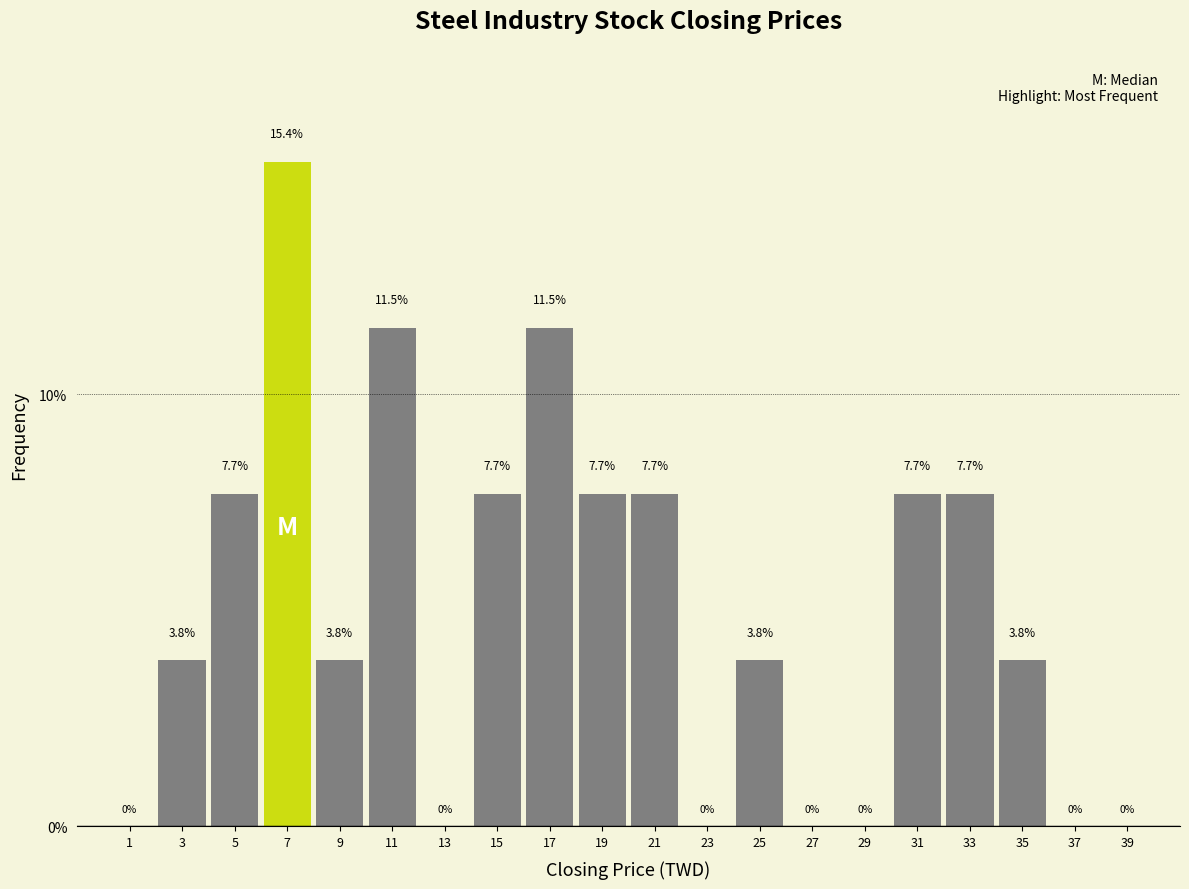

What is the height of the bar covering 20 to 22 on the x-axis?

7.7